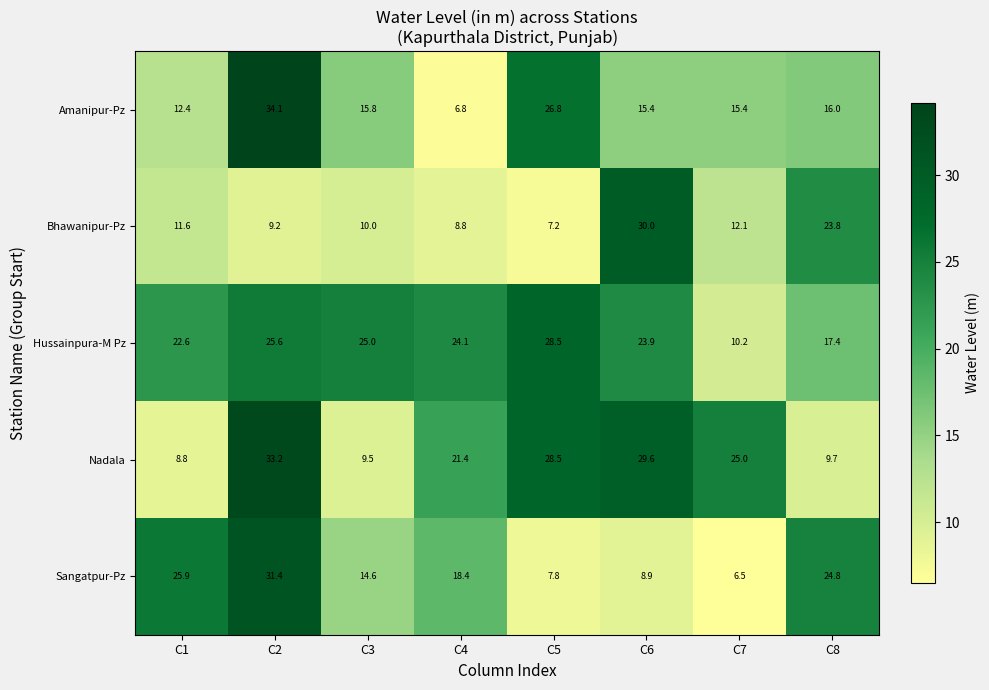

How many distinct data groups are displayed?

5